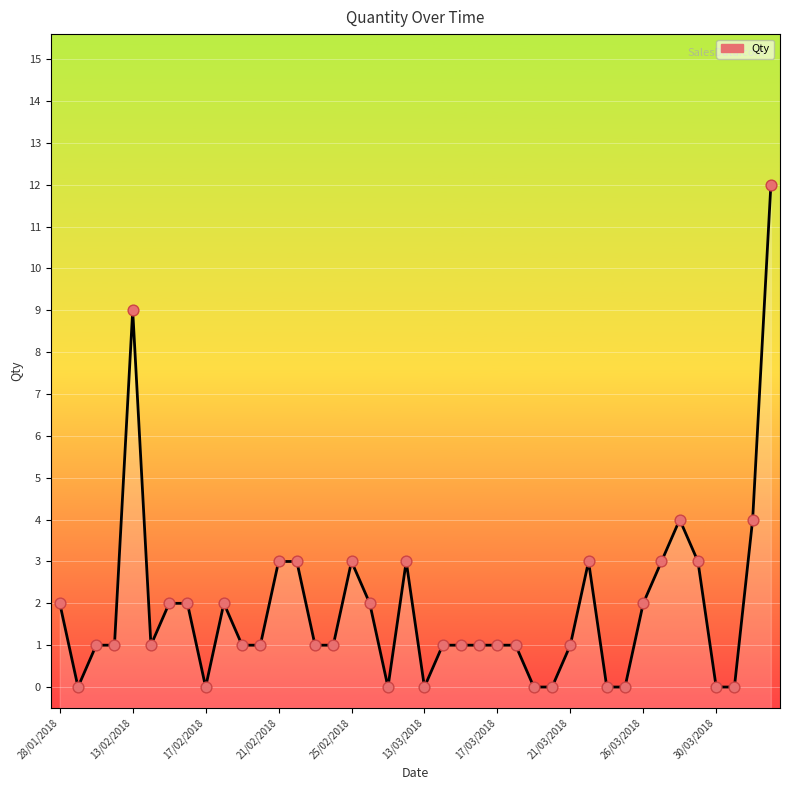

What is the change in value from 21/02/2018 to 20/03/2018?

-3